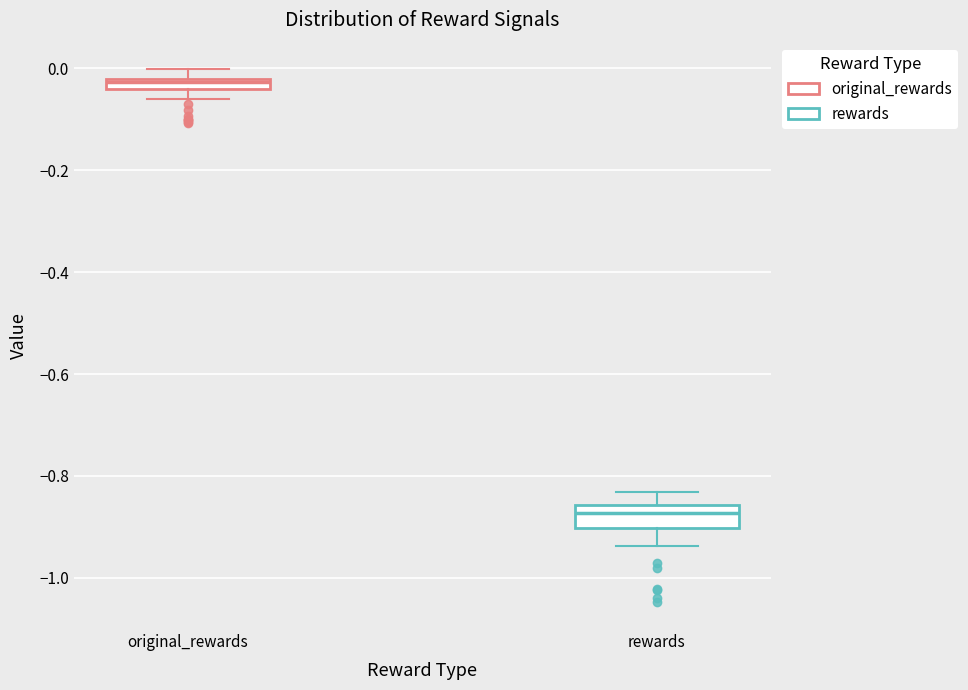

Where does the lower whisker of the box for rewards end on the y-axis? The values are not printed on the chart, so give them approximately, as read against the axis.

-0.94